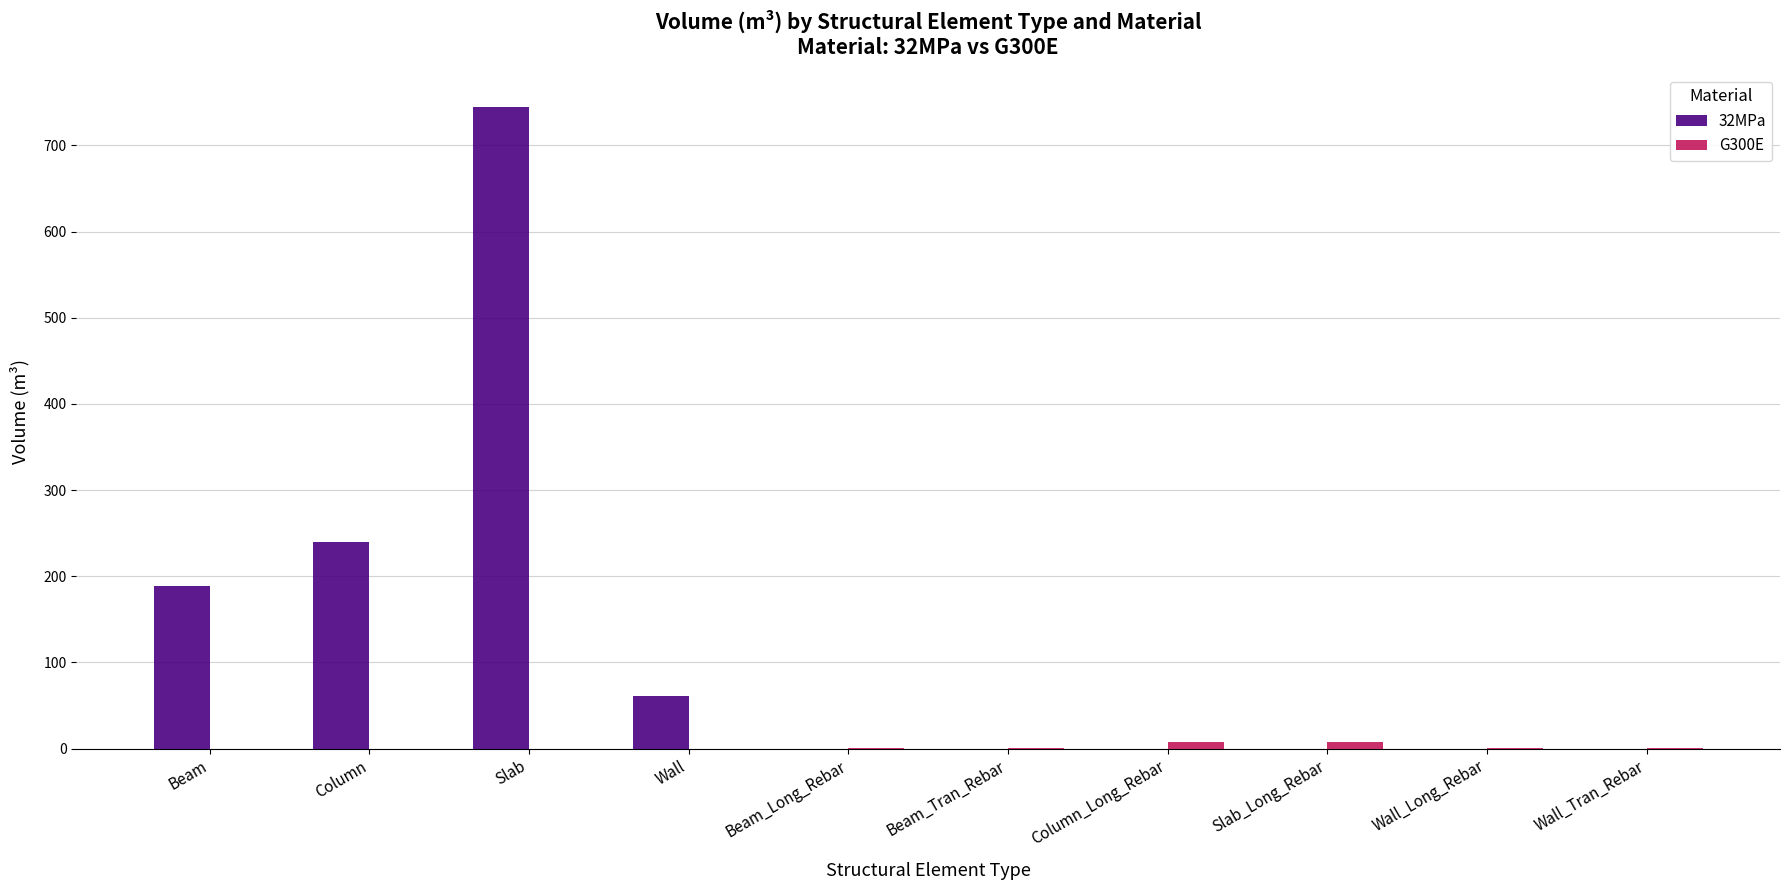

What is the total value across all series at Slab?

745.1